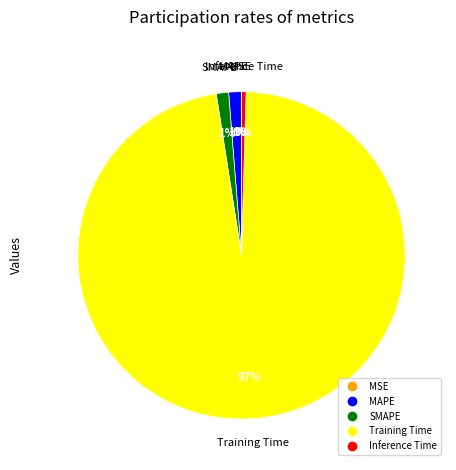

The SMAPE slice represents 7% of the pie. True or false?

False